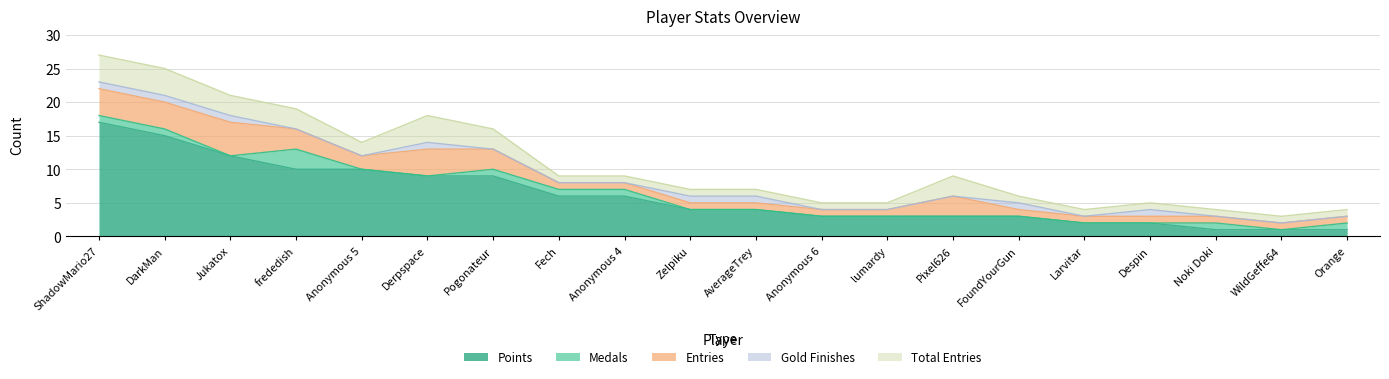

What is the total value across all series at Jukatox?

21